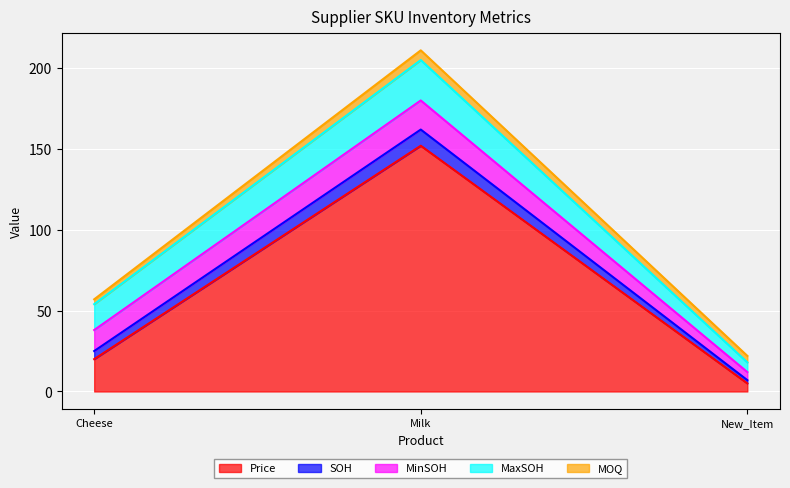

How many lines are shown in the chart?

5